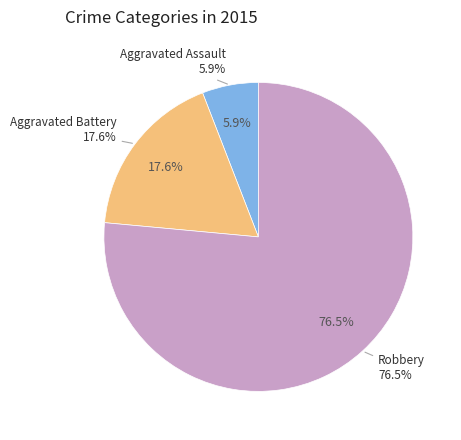

To the nearest percent, what is the average slice percentage?

33%